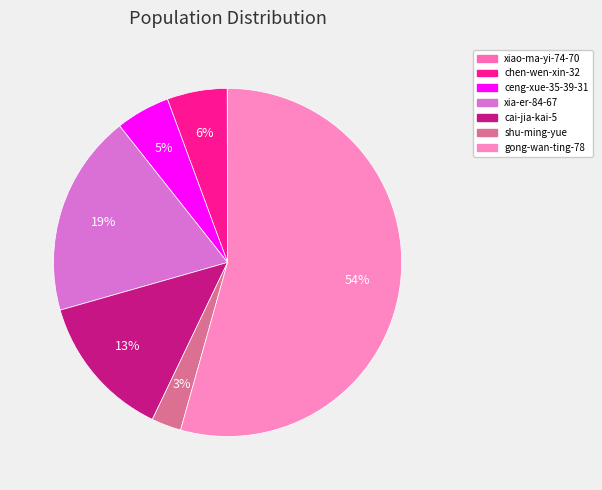

What is the largest slice in the pie chart?

gong-wan-ting-78